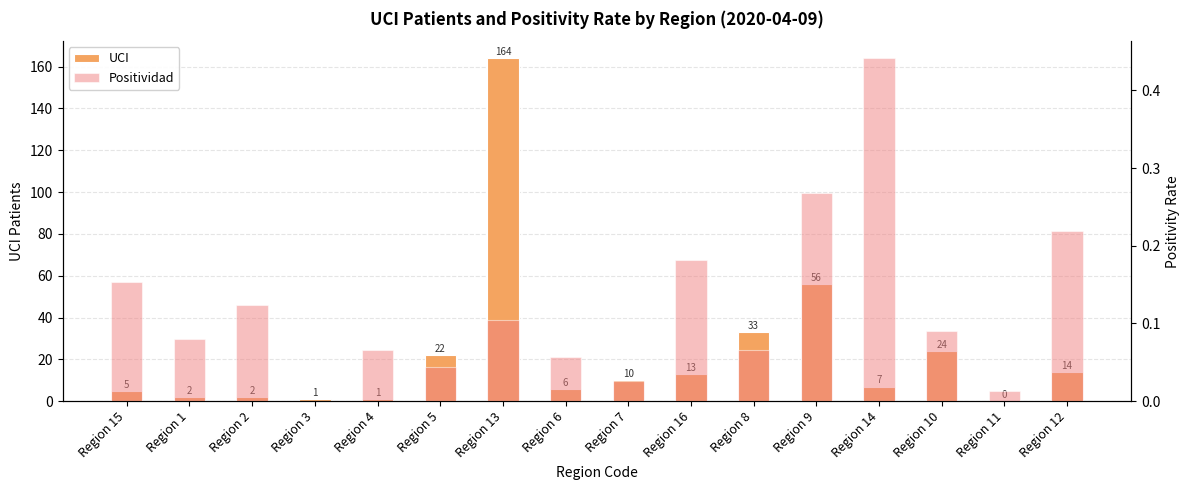

How many bars are there in total?

32